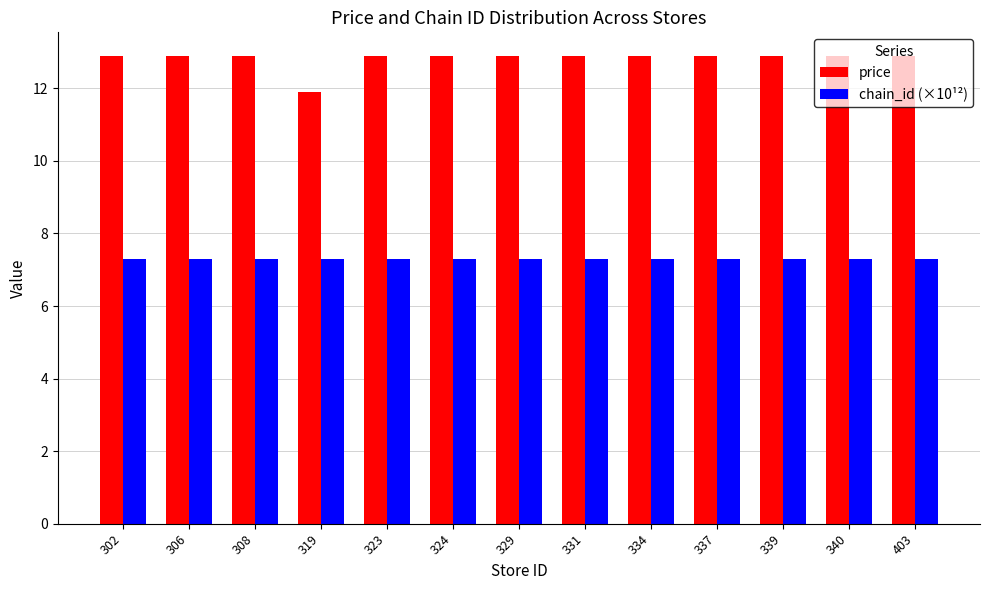

Which series has the widest spread of values?

price